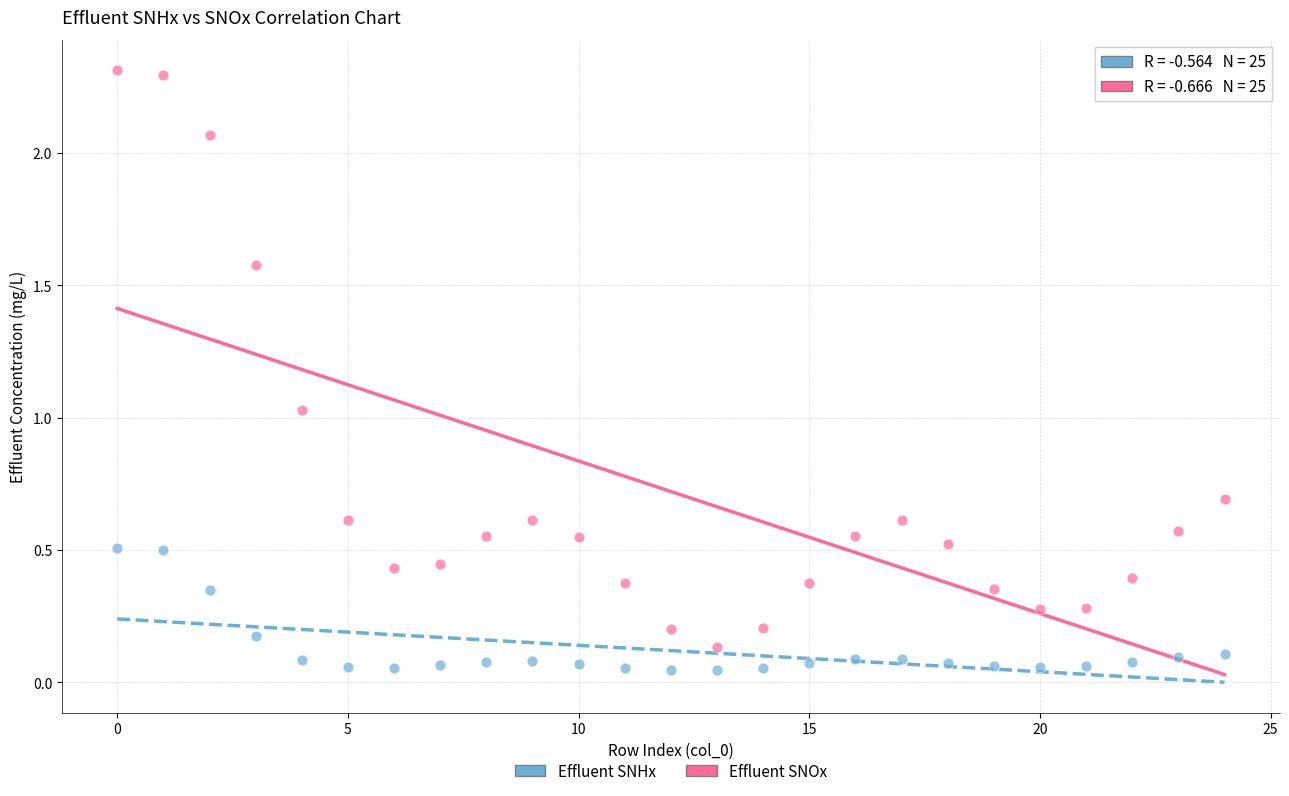

What are all the series names shown in the legend?

Effluent SNHx, Effluent SNOx